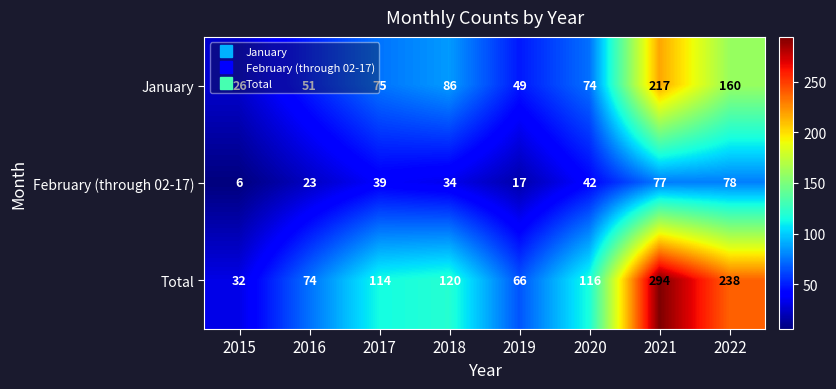

Rank the series by their average value, from lowest to highest.

February (through 02-17), January, Total